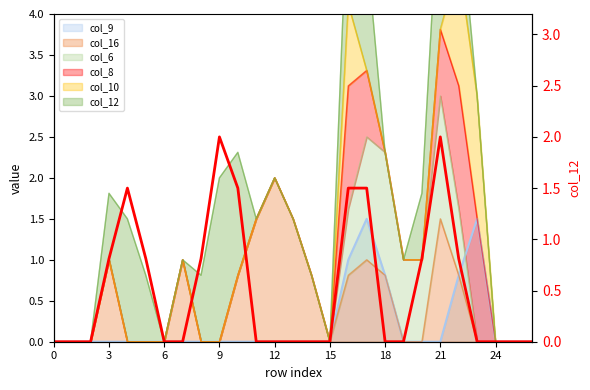

The chart shows a value of 0.0 at 11. True or false?

True